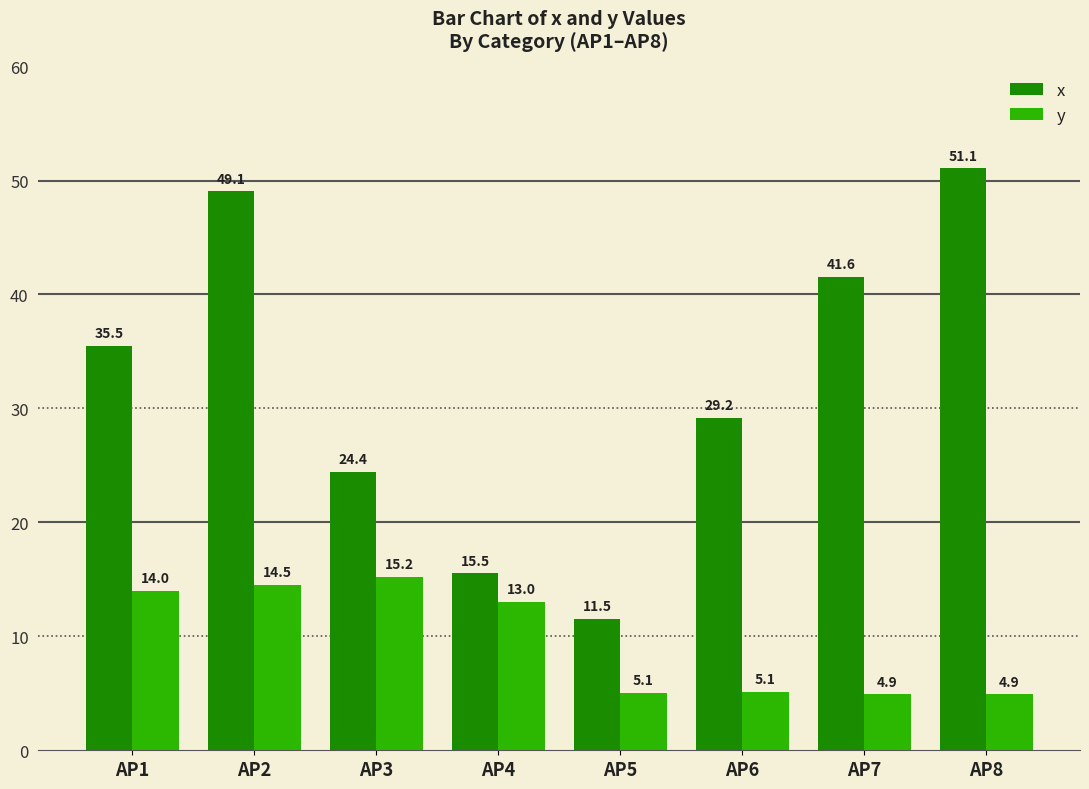

List the series in order of their peak value, lowest first.

y, x